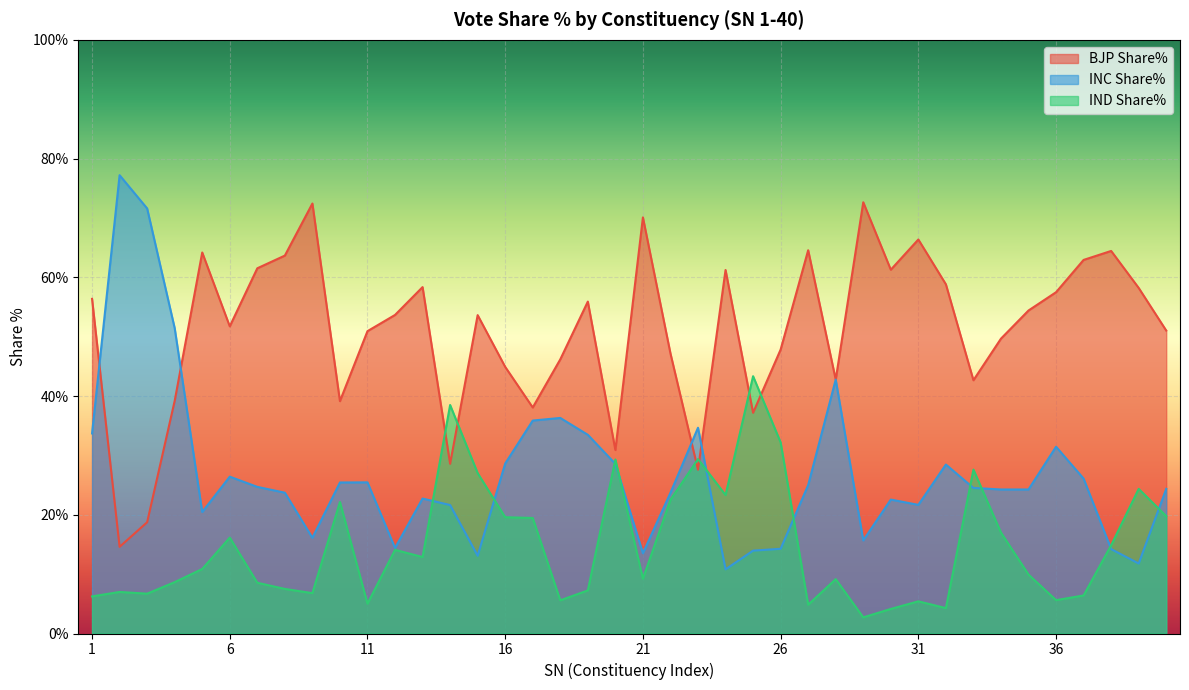

Is the value of IND Share% at 39 greater than the value of BJP Share% at 36?

No